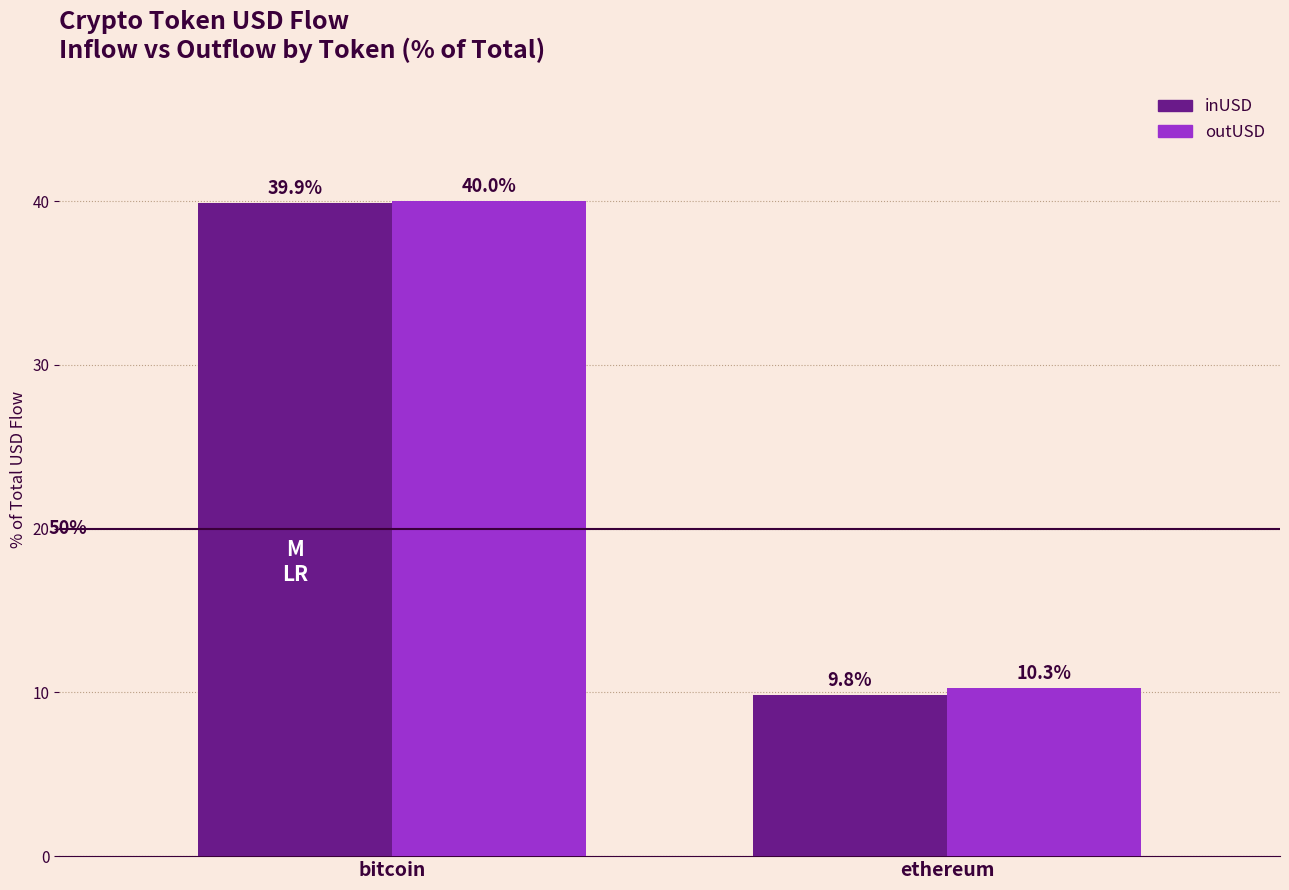

Is it true that outUSD equals 10.3 at ethereum?

True